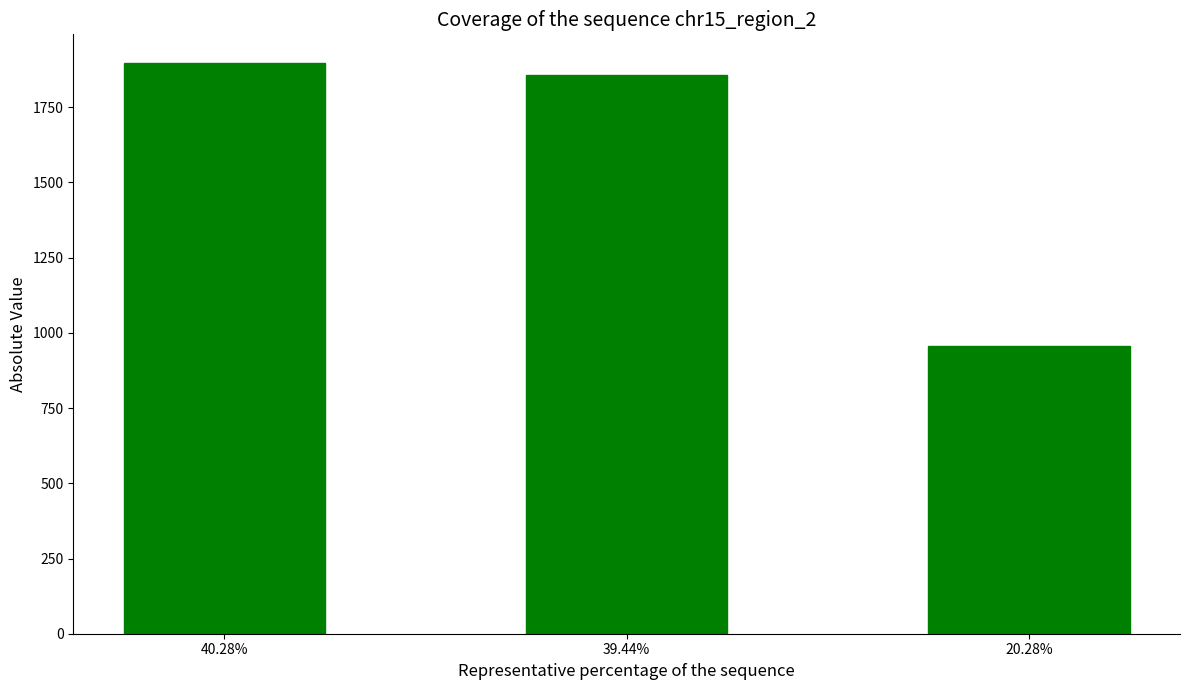

True or false: the data shows 2781.8 at 39.44%.

False